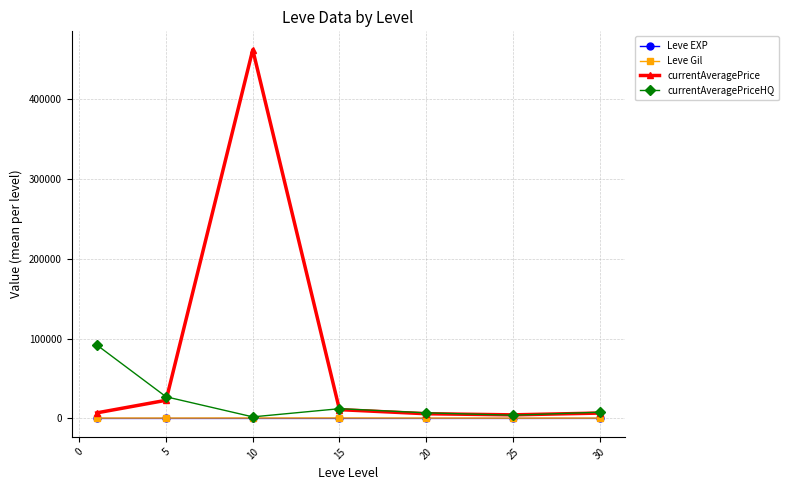

Which series has the largest total across all categories?

currentAveragePrice